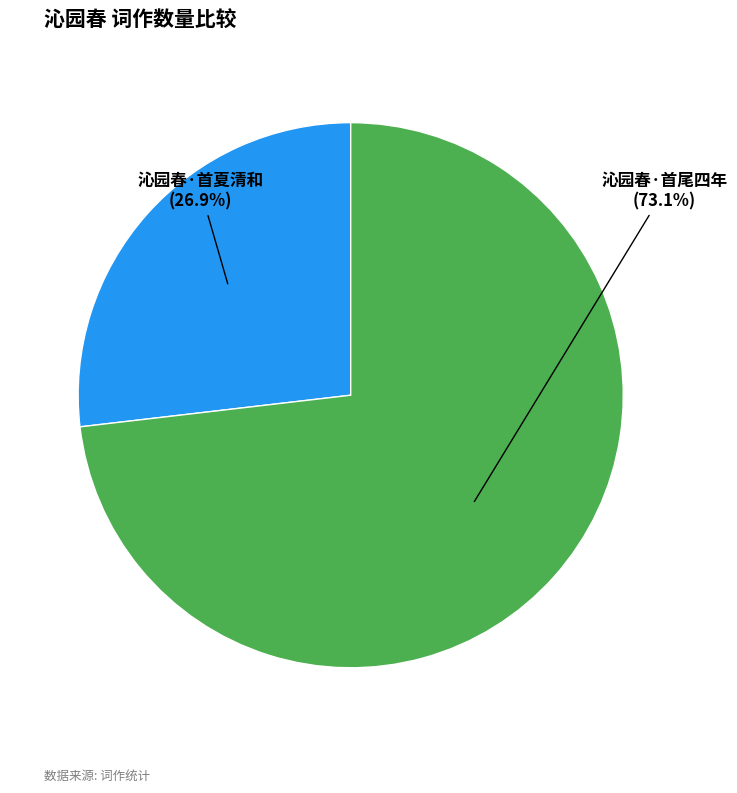

Is there a majority slice in this chart?

Yes